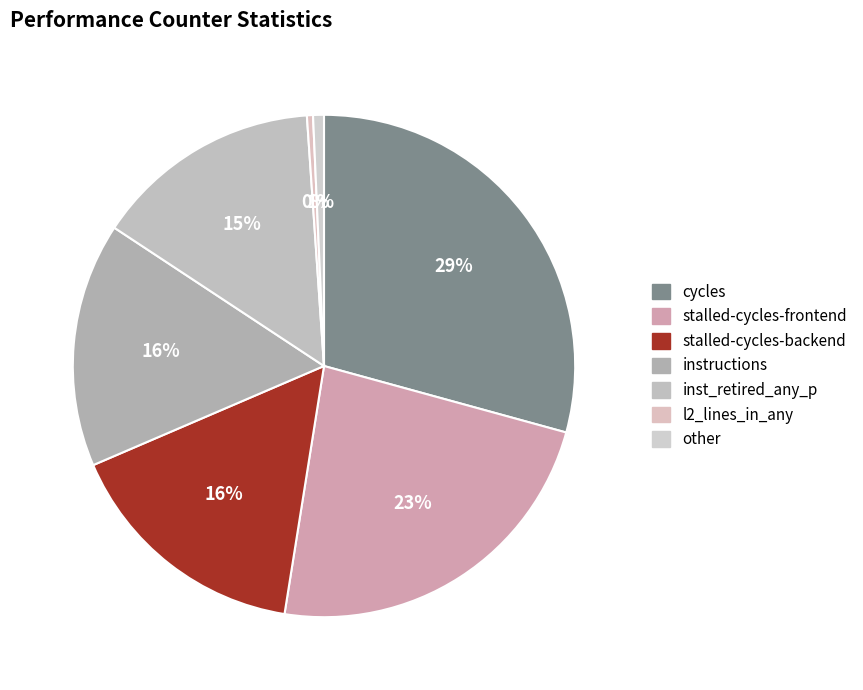

What is the ratio of the value at instructions to the value at stalled-cycles-backend?

1.0